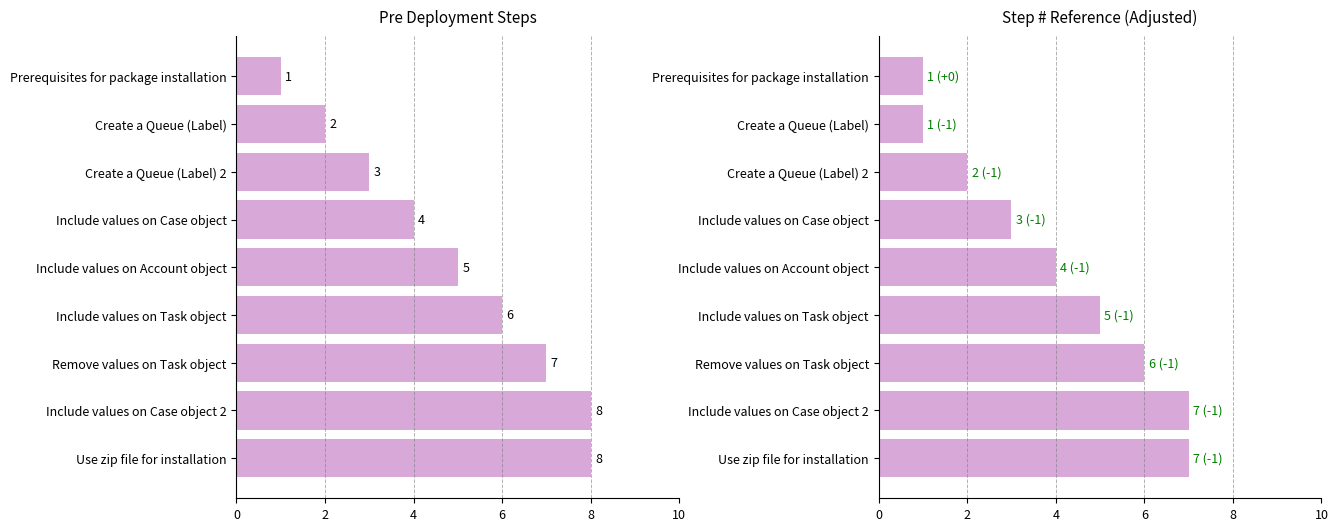

What is the highest value of the Step # (adj) series?

7